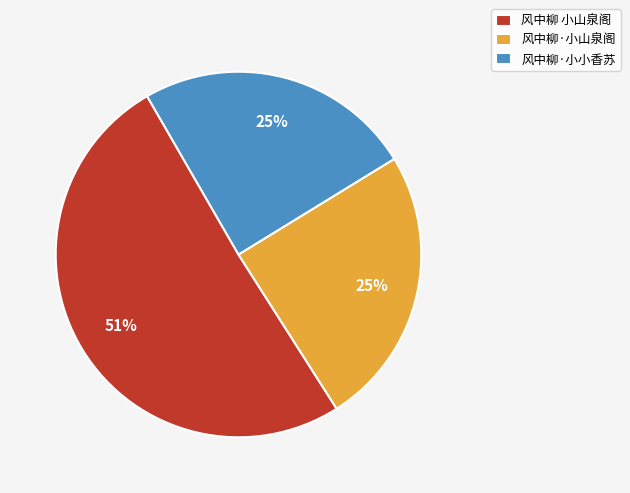

Which slice is the largest?

风中柳 小山泉阁